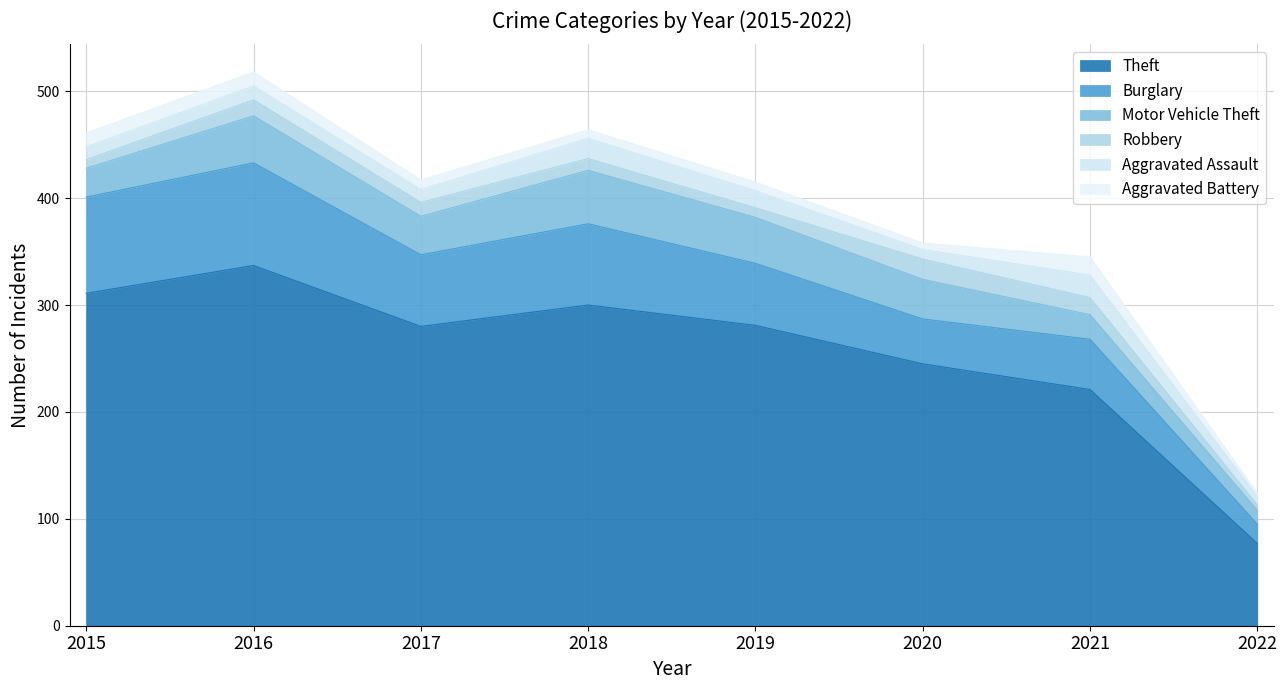

What is the difference between the highest and lowest values at 2016?

324